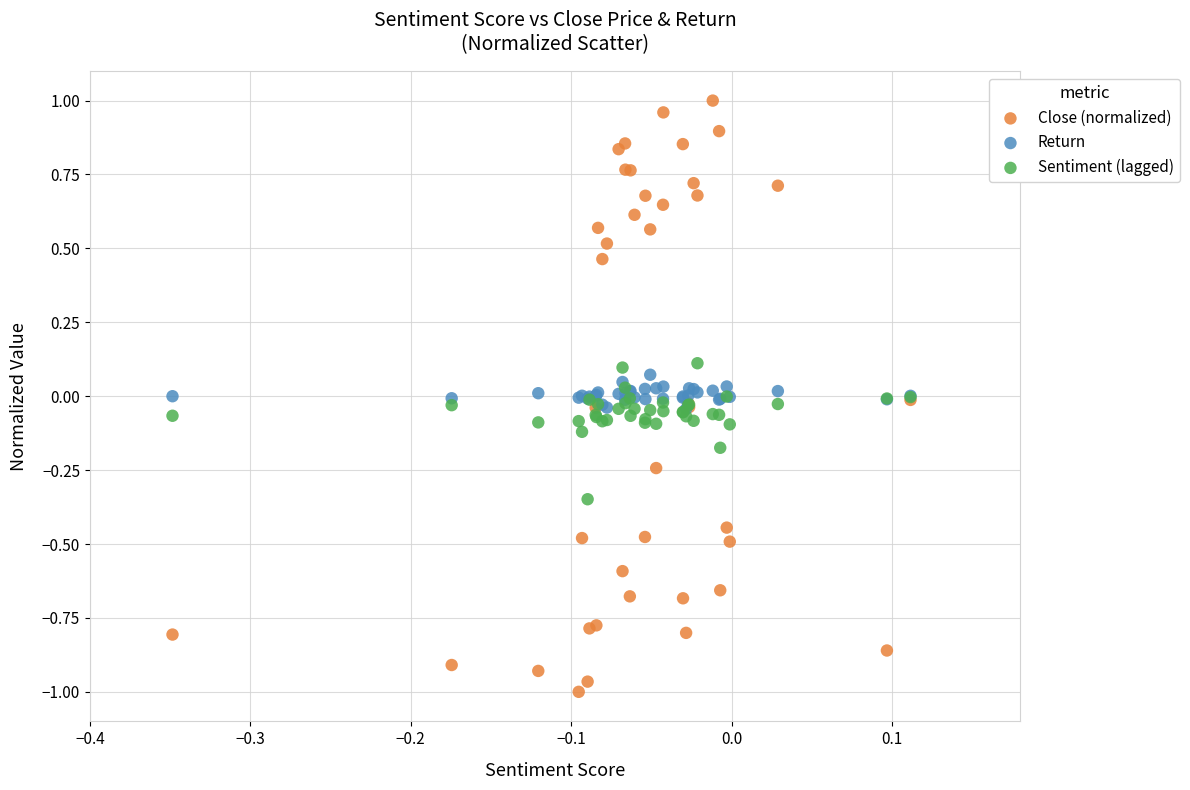

Which series has the largest Y range (max minus min)?

Close (normalized)